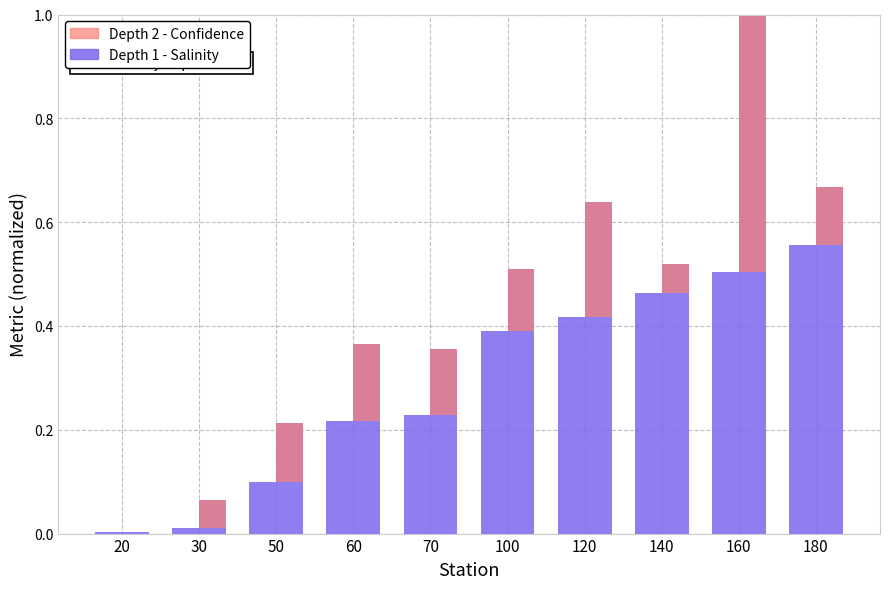

Reading left to right, list all the values displayed in this chart.

Depth 1 - Salinity: 0.0	0.0	0.1	0.2	0.2	0.4	0.4	0.5	0.5	0.6
Depth 2 - Salinity: 0.0	0.1	0.2	0.4	0.4	0.5	0.6	0.5	1.0	0.7
Depth 1 - Confidence: 0.0	0.0	0.0	0.0	0.0	0.0	0.0	0.0	0.0	0.0
Depth 2 - Confidence: 0.0	0.1	0.1	0.1	0.1	0.1	0.2	0.1	0.5	0.1